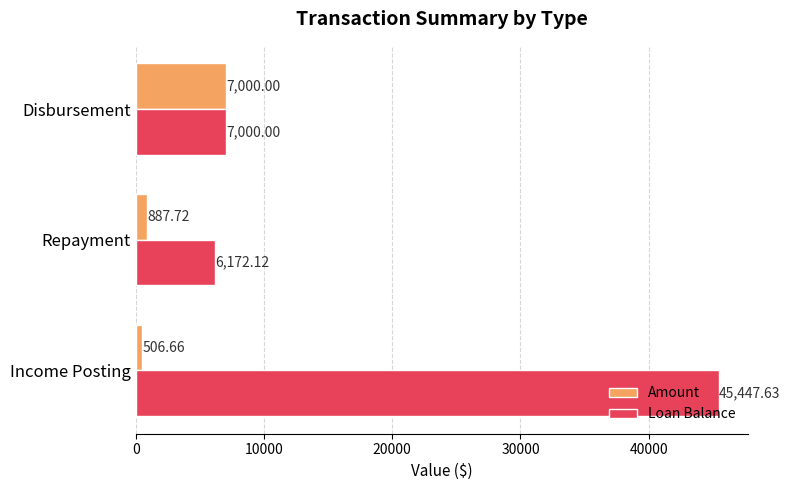

How many data points in Loan Balance are less than 7000?

1